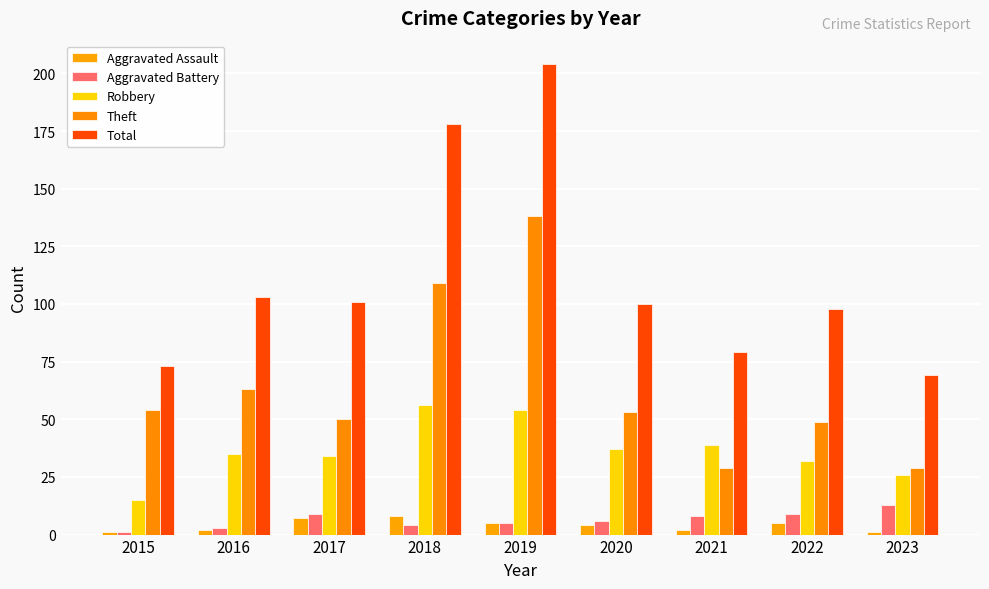

Read the Total value at 2022.

98